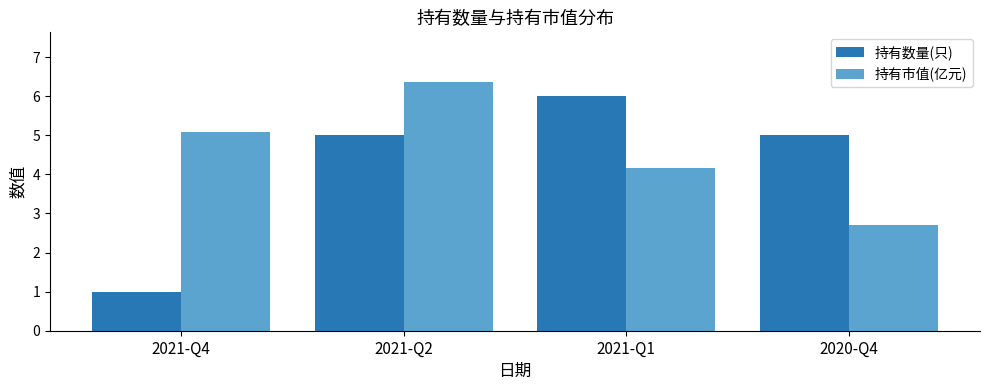

Reading right to left, extract all data points from this chart.

持有数量(只): 5.0	6.0	5.0	1.0
持有市值(亿元): 2.7	4.2	6.4	5.1